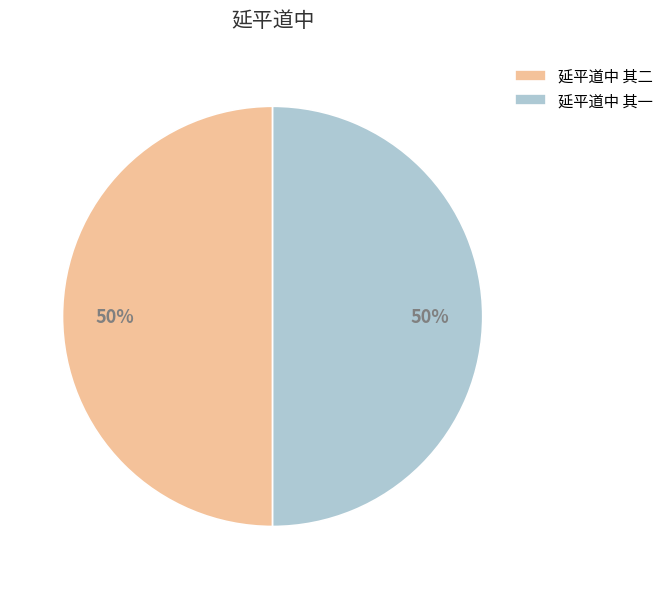

To the nearest percent, what is the combined percentage of 延平道中 其二 and 延平道中 其一?

100%